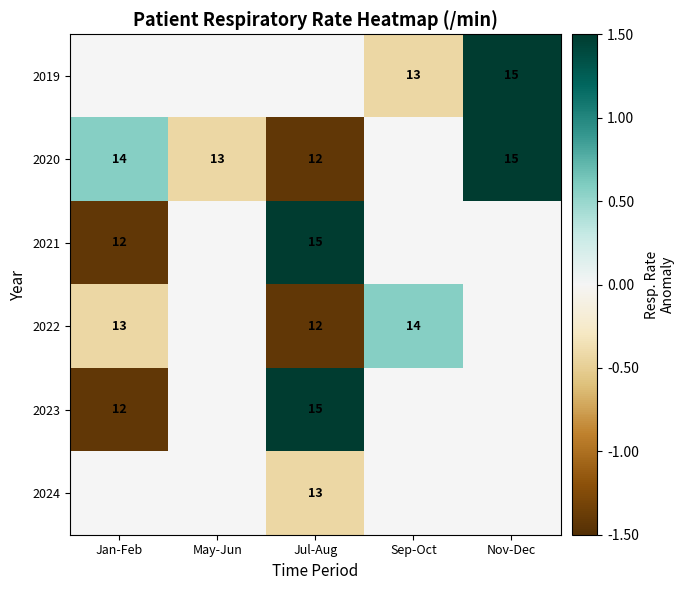

What is the spread (max minus min) of values at Sep-Oct?

1.0